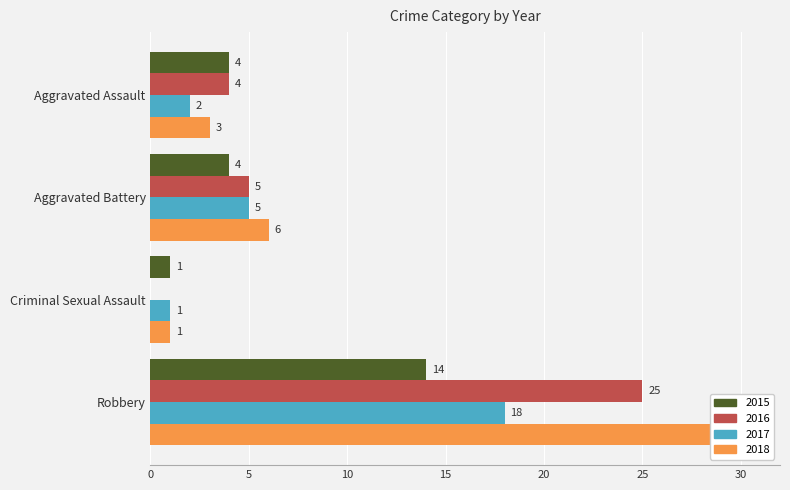

What is the value of the 2016 bar at the 2nd from the left?

5